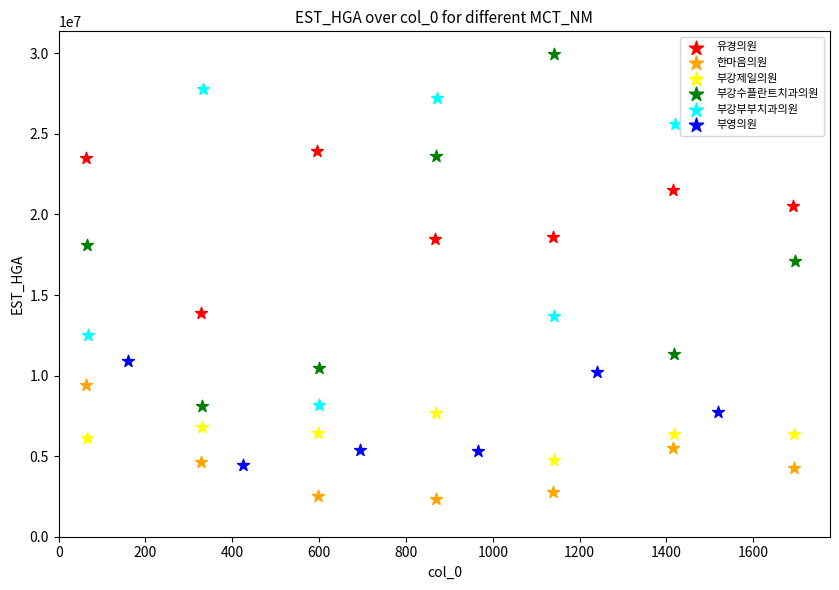

Which series reaches the maximum Y coordinate?

부강수플란트치과의원